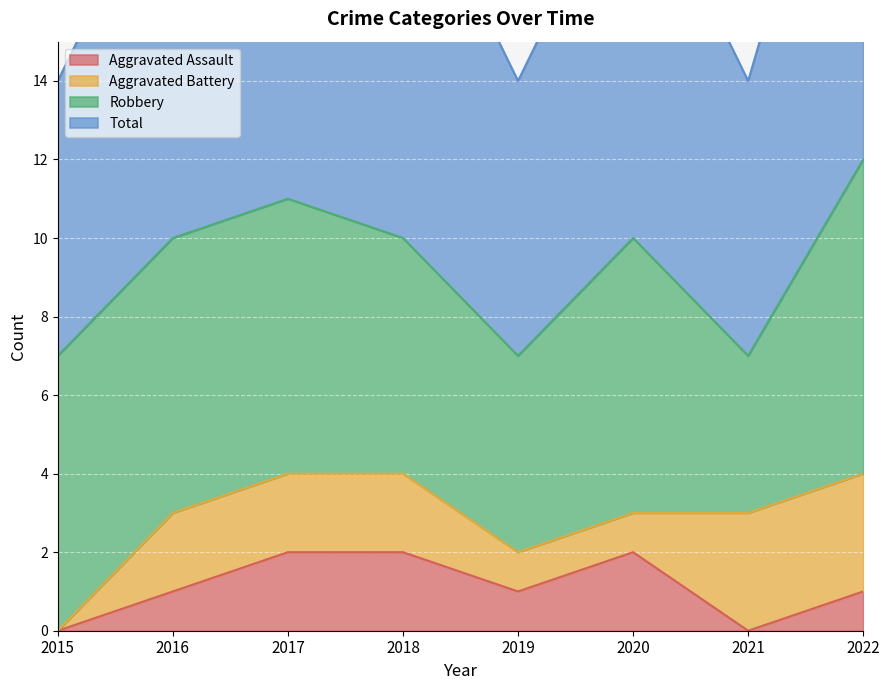

At how many categories does at least one series exceed 1?

8